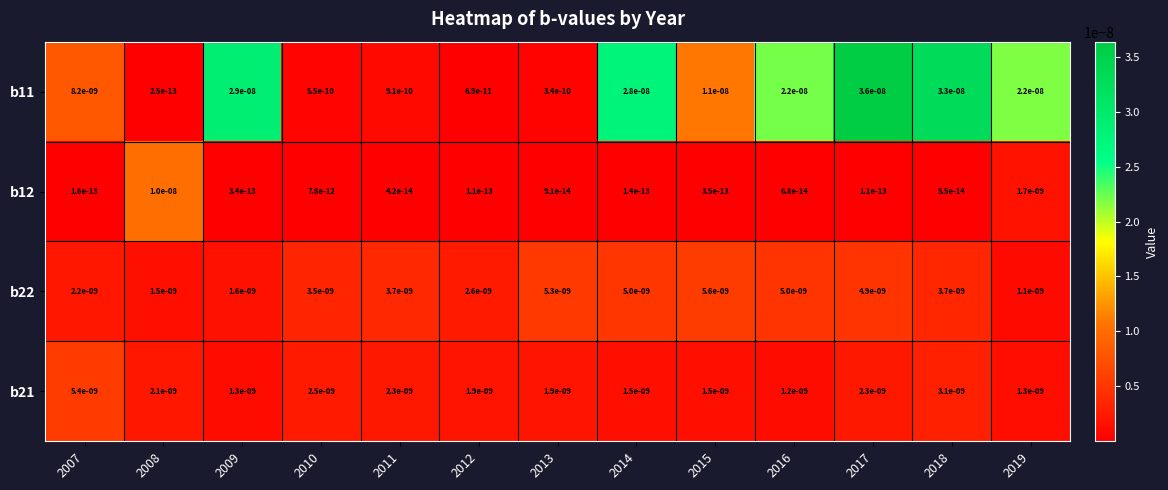

List the series in order of their peak value, highest first.

b11, b12, b22, b21